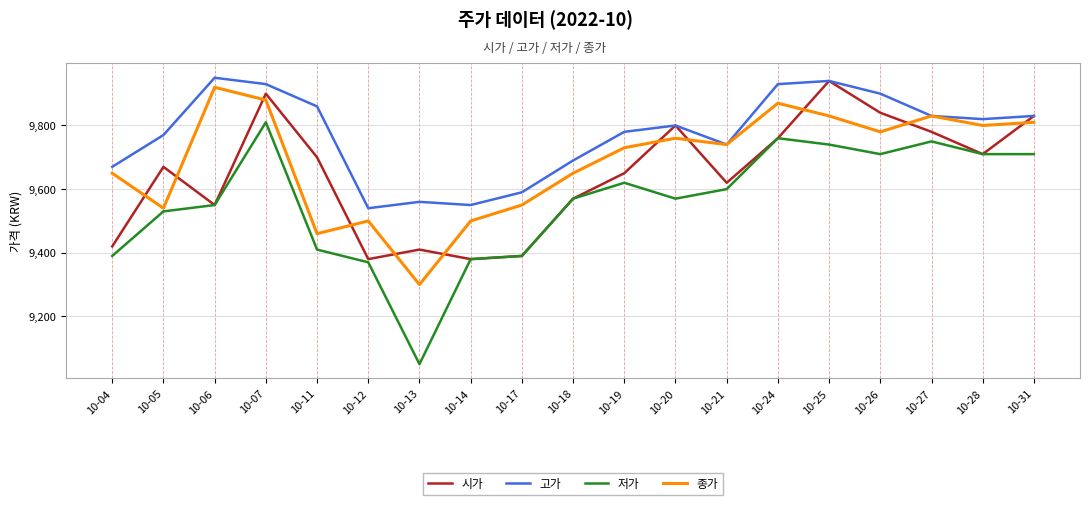

At which label does 시가 reach its peak?

10-25